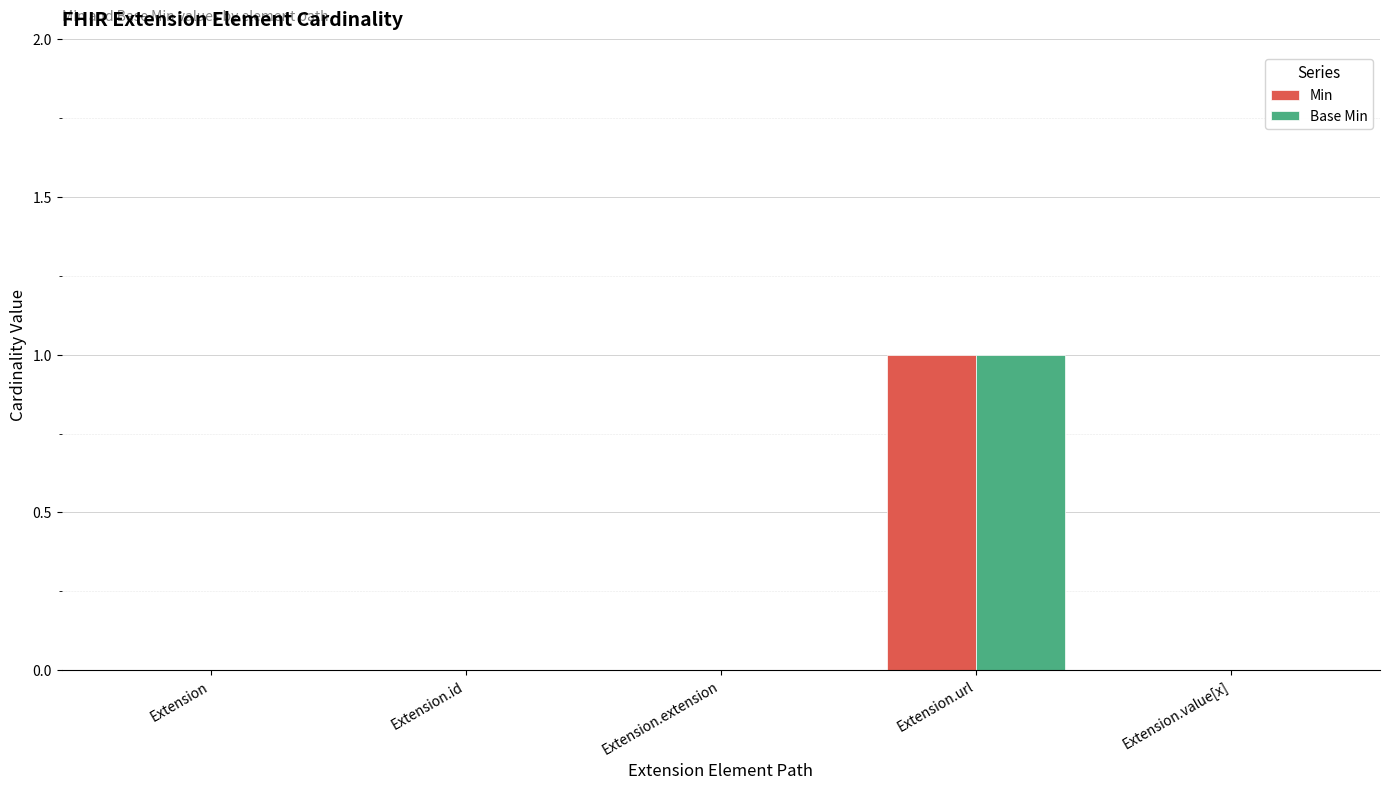

What is the sum of all Min values?

1